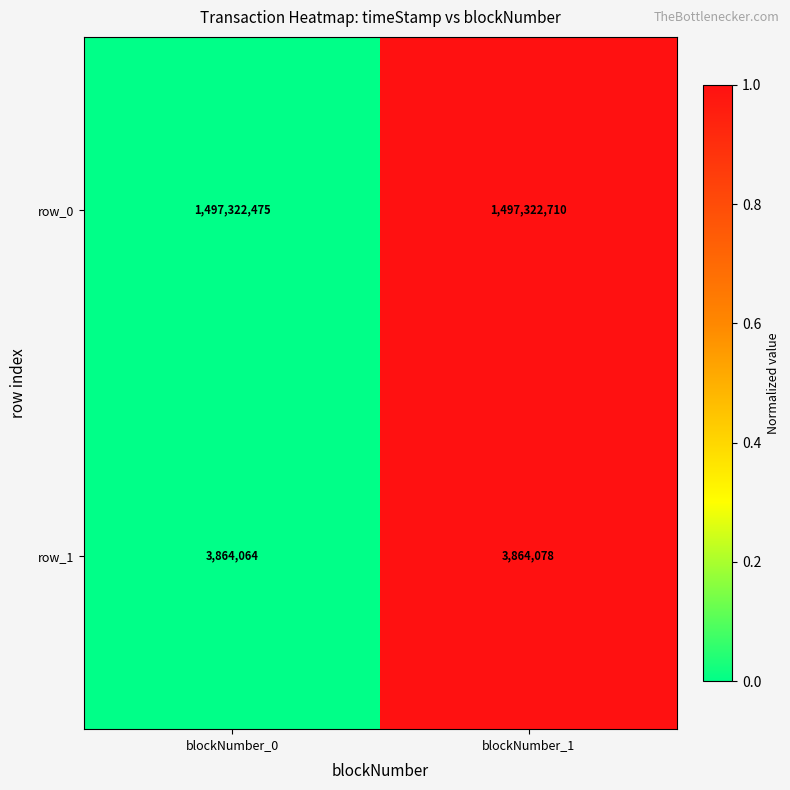

True or false: row_1 has a value of -1 at blockNumber_0.

False